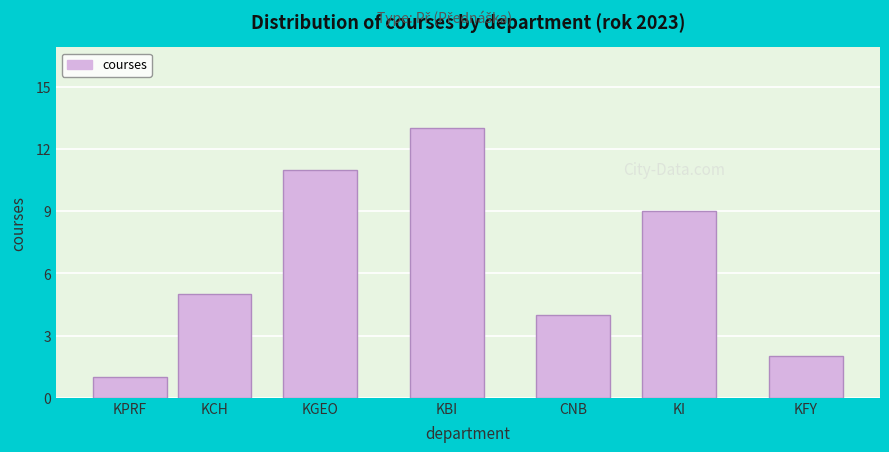

Reading left to right, what are all the values shown in this chart?

1	5	11	13	4	9	2